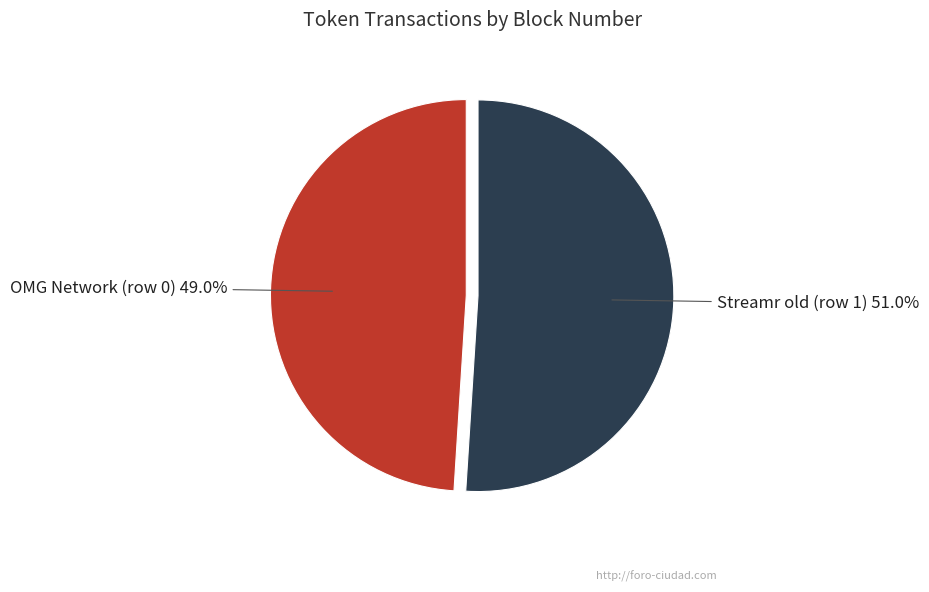

To the nearest percent, what is the difference between the largest and smallest slice percentages?

2%